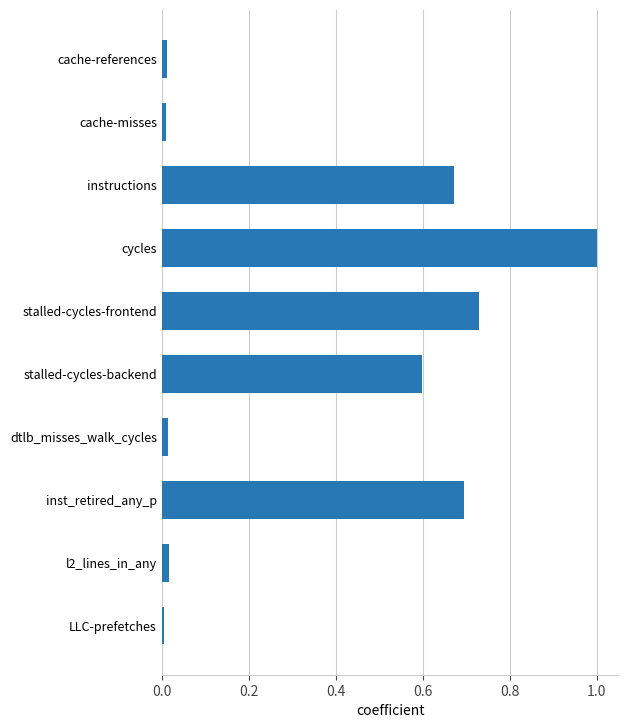

What is the sum of all values?

3.8